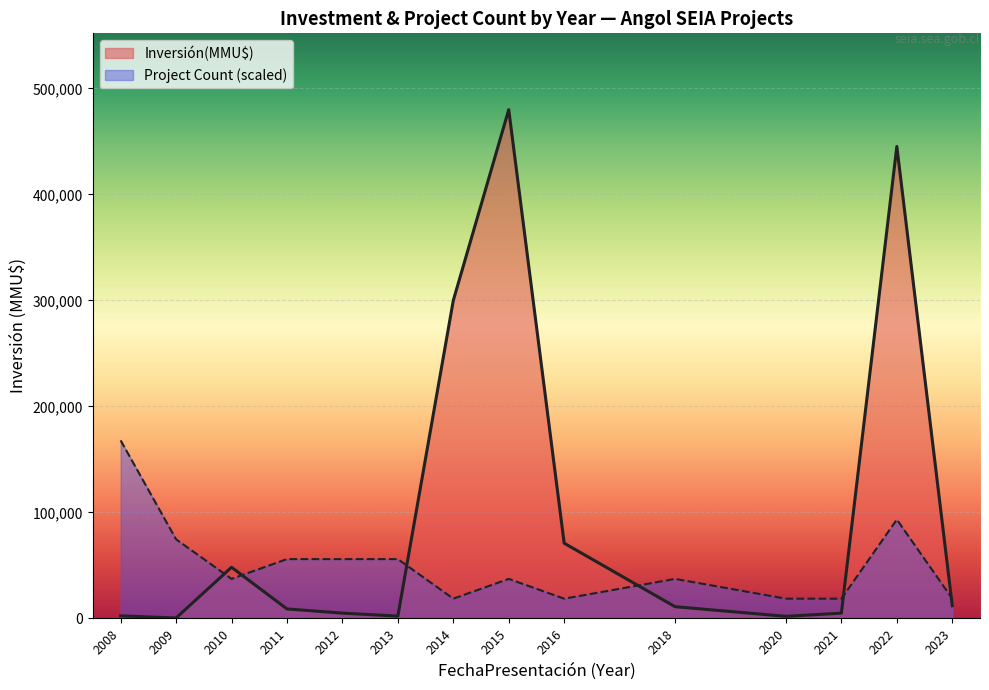

The value of Count at 2018 is 2. True or false?

False